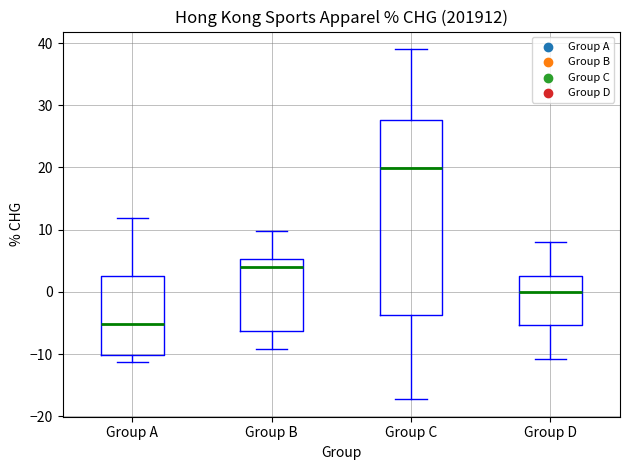

Which box is the tallest, from its lower edge to its upper edge?

Group C